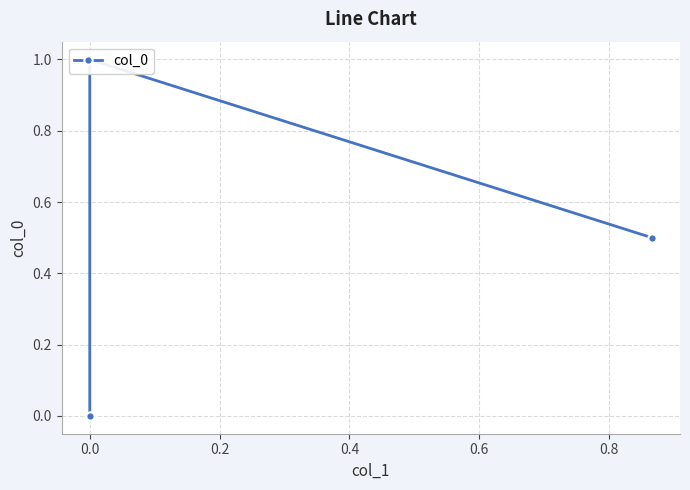

How many data points are above 0?

2